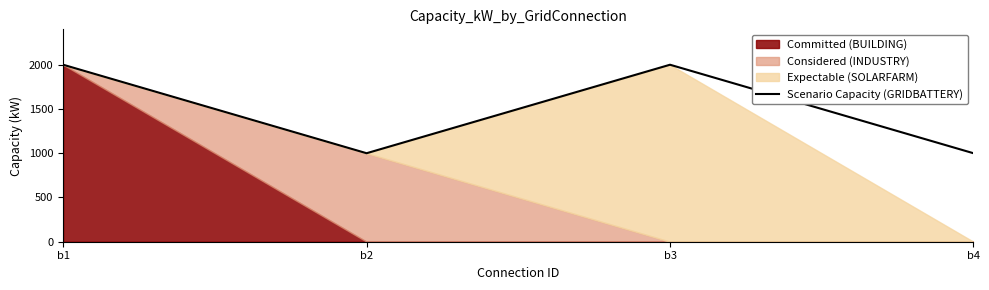

What is the minimum value for Scenario Capacity (GRIDBATTERY)?

1000